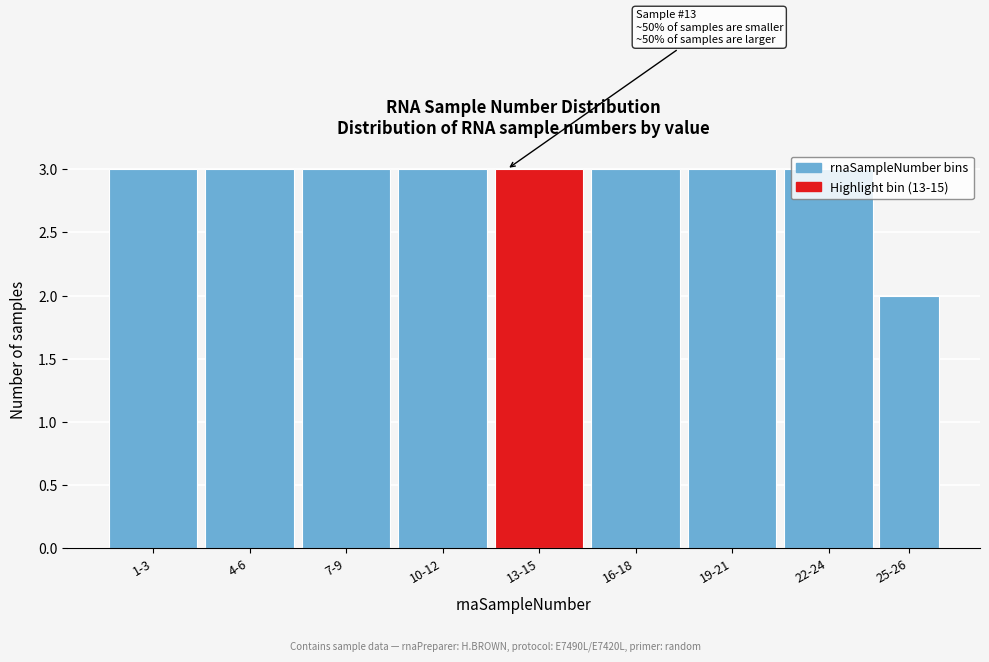

What position from the right is 13-15?

5